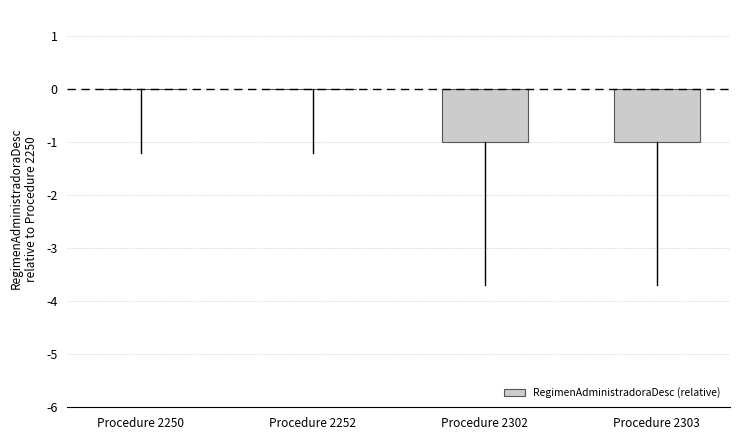

Which has a higher value, Procedure 2250 or Procedure 2302?

Procedure 2250